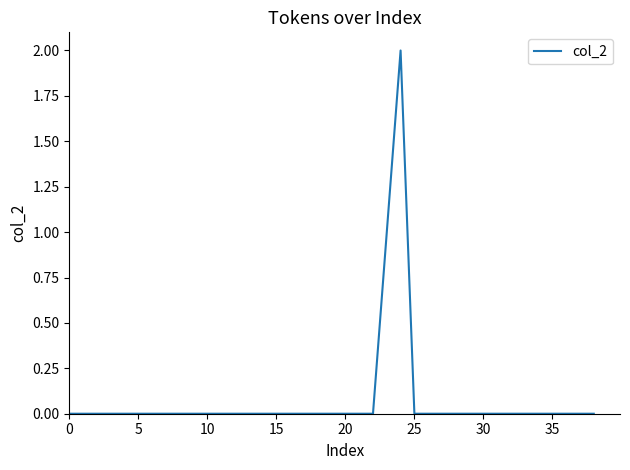

How many lines are shown in the chart?

1